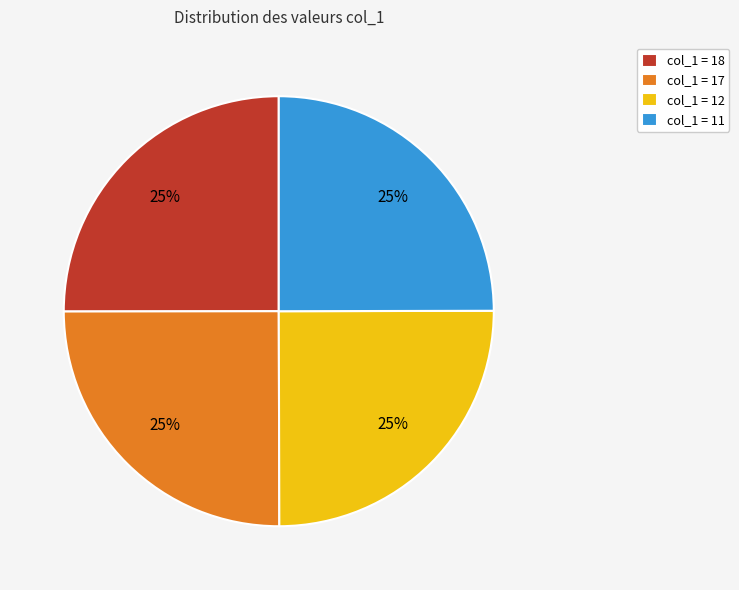

Is it true that col_1 = 18 is 25% of the pie?

True